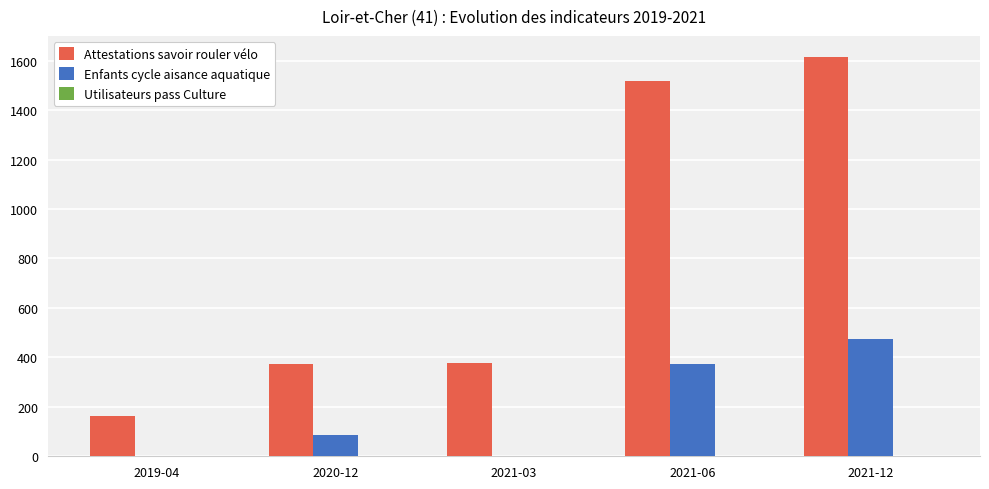

The value of Enfants cycle aisance aquatique at 2021-12 is 122. True or false?

False